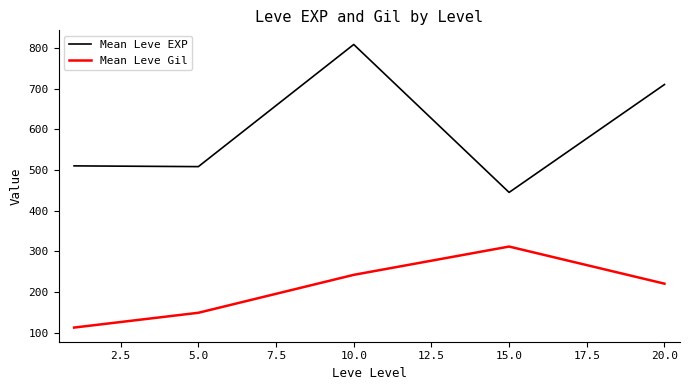

What is the average value of the Mean Leve EXP series?

596.4